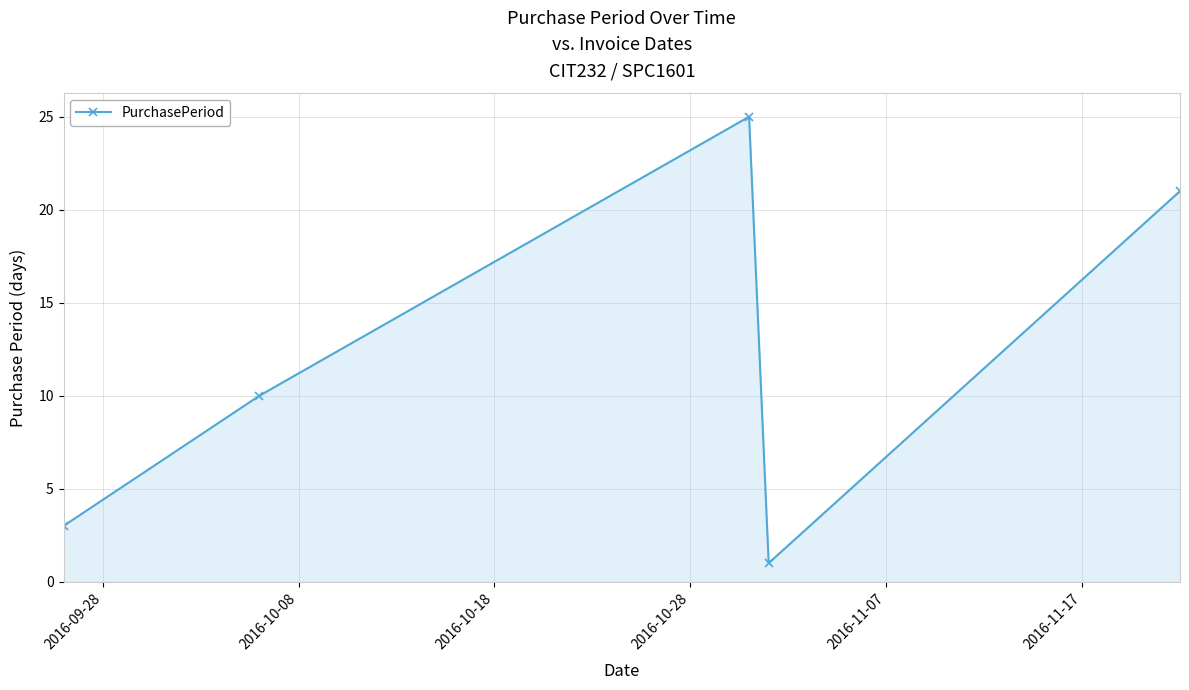

What is the value of the 2nd point from the left?

10